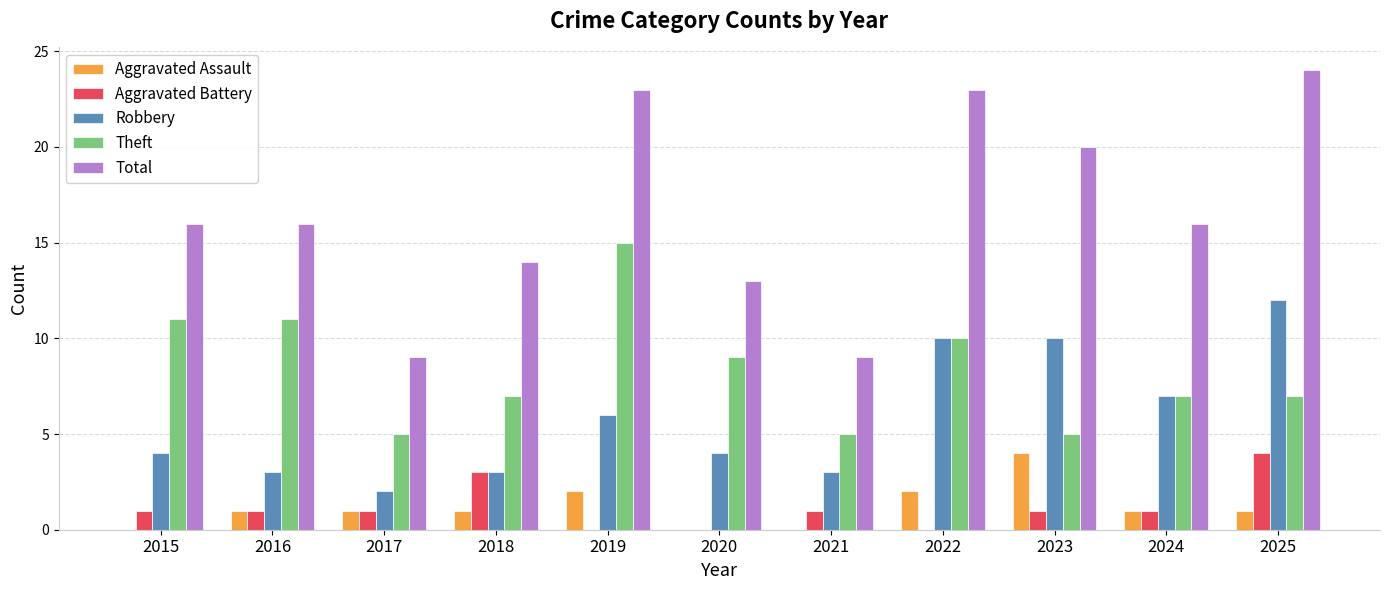

Are the bars grouped side by side (vs. stacked)?

Yes